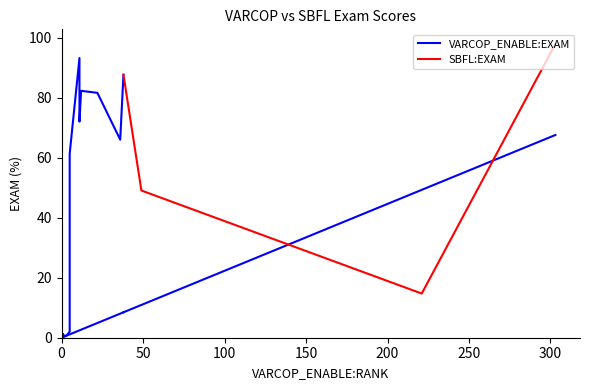

True or false: SBFL:EXAM has more than 0 points higher than both neighbors.

False